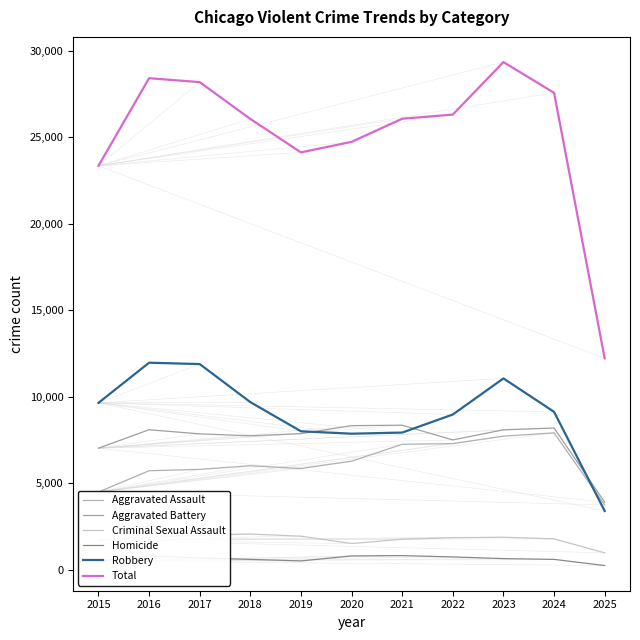

What are all the series names shown in the legend?

Aggravated Assault, Aggravated Battery, Criminal Sexual Assault, Homicide, Robbery, Total